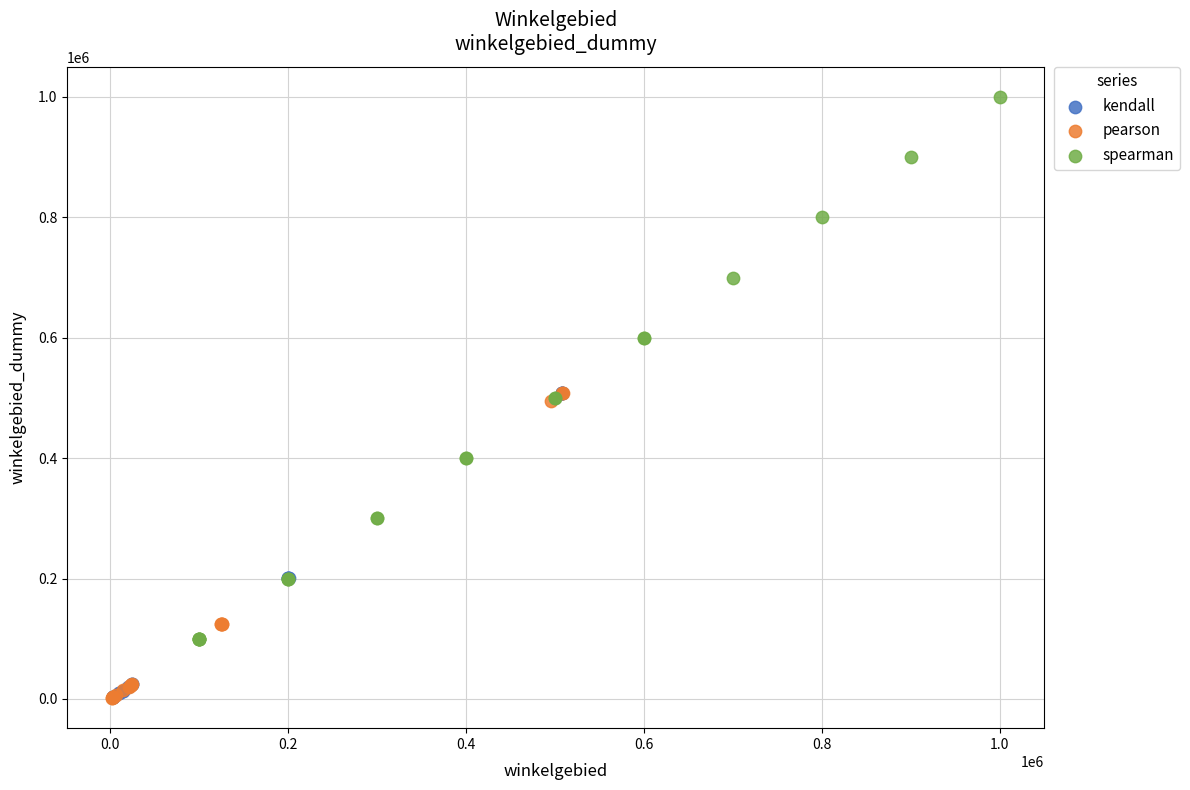

Which series has the largest Y range (max minus min)?

spearman